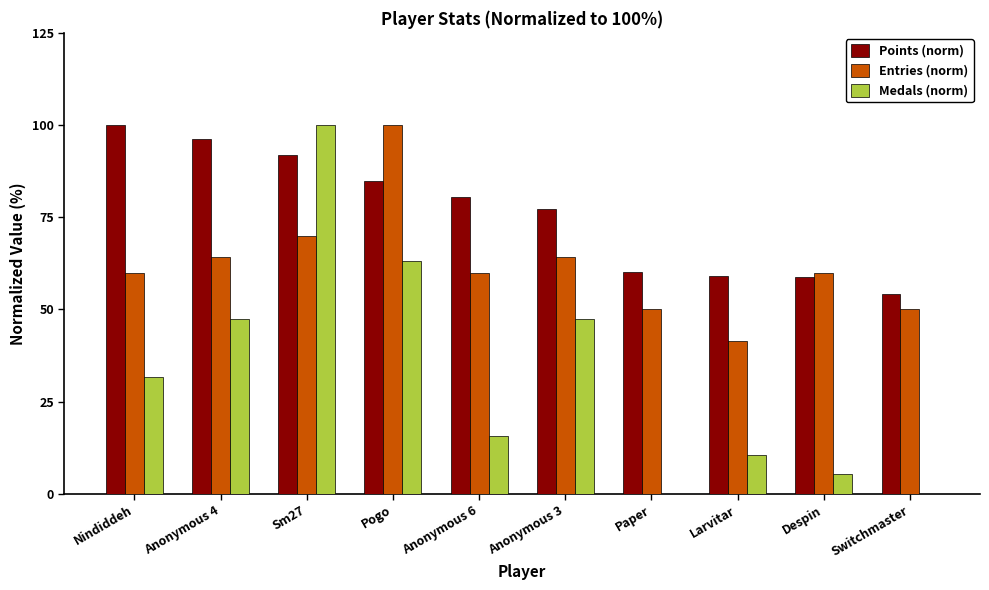

What is the sum of all Entries (norm) values?

620.0